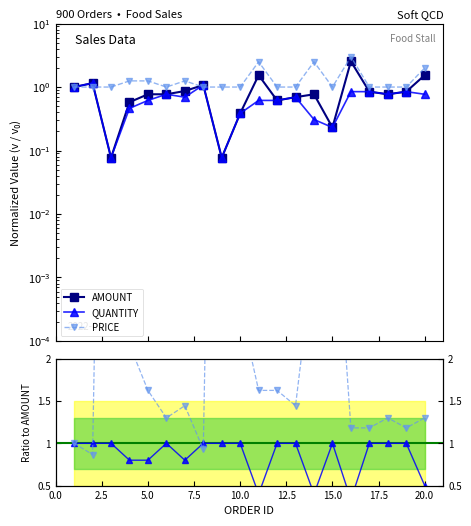

What is the highest value of the AMOUNT series?

2.5